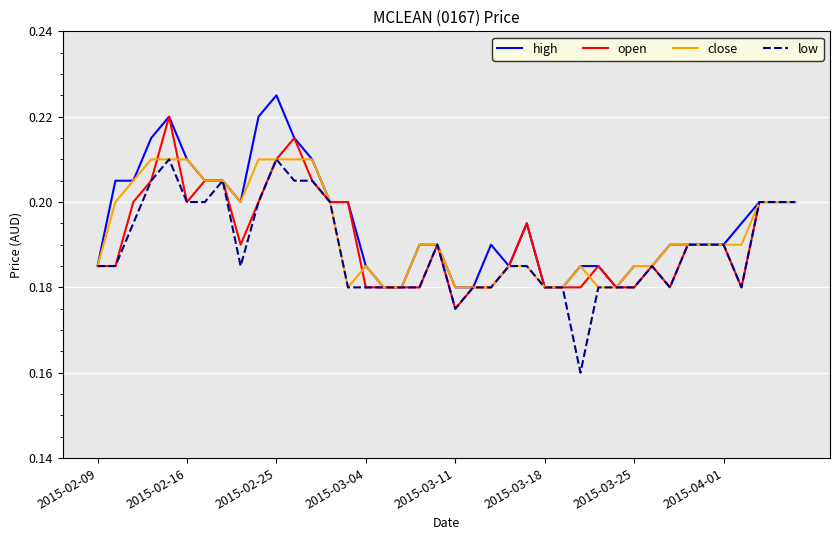

Which series has the widest spread of values?

low